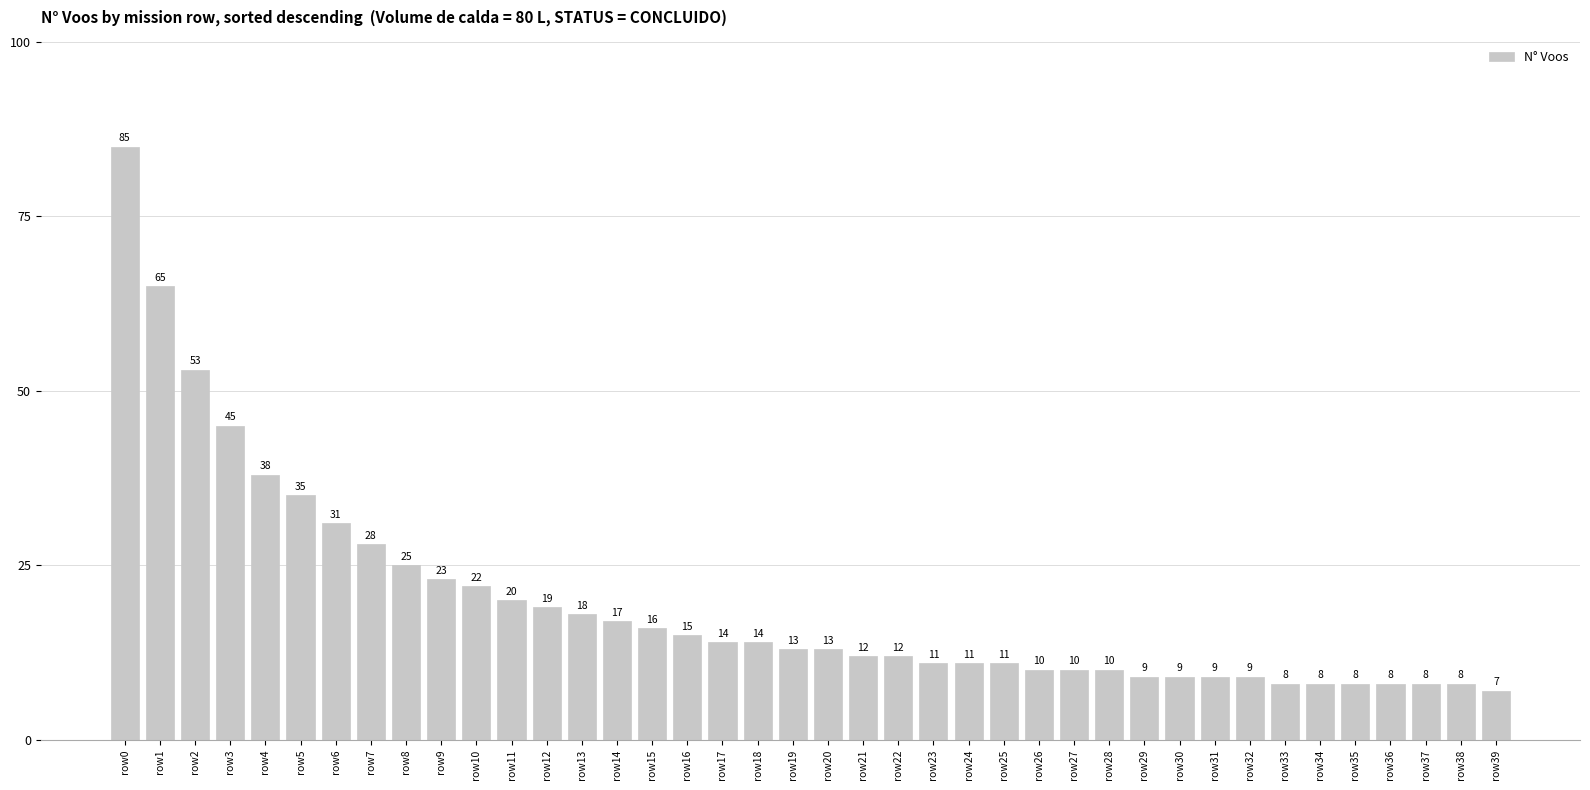

The chart shows a value of 17 at row14. True or false?

True